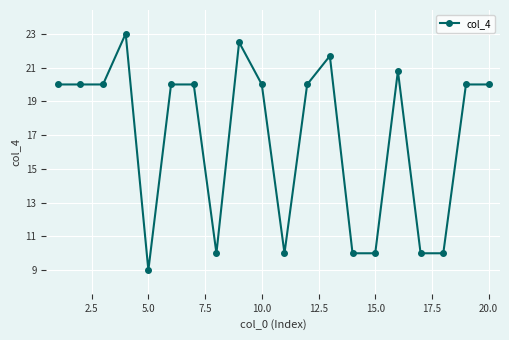

What is the sum of all values?

337.0